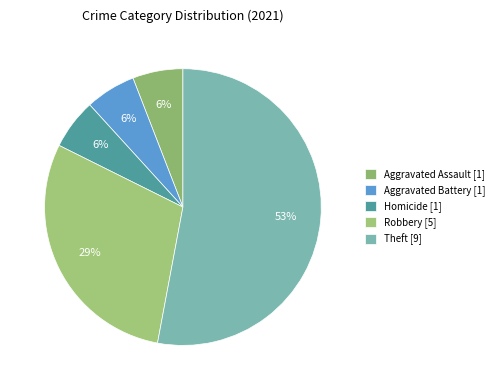

How many segments does this pie chart have?

5